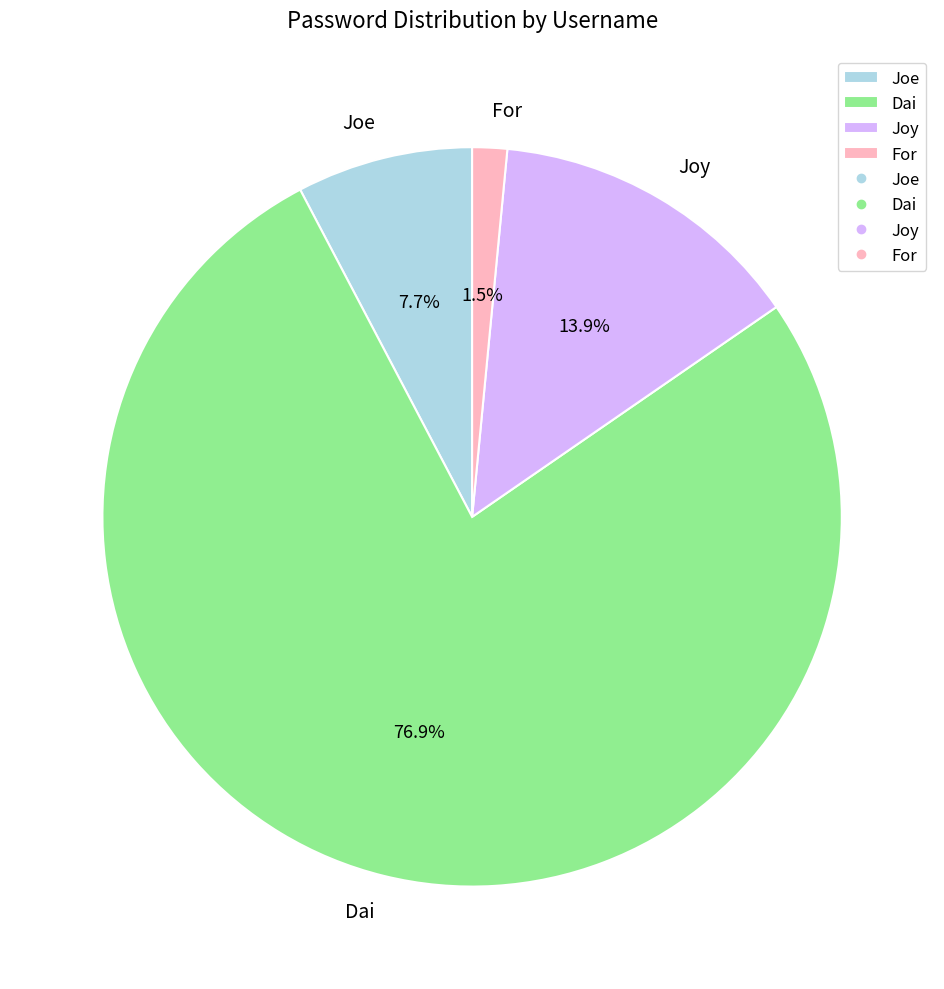

Between For and Dai, which is larger?

Dai